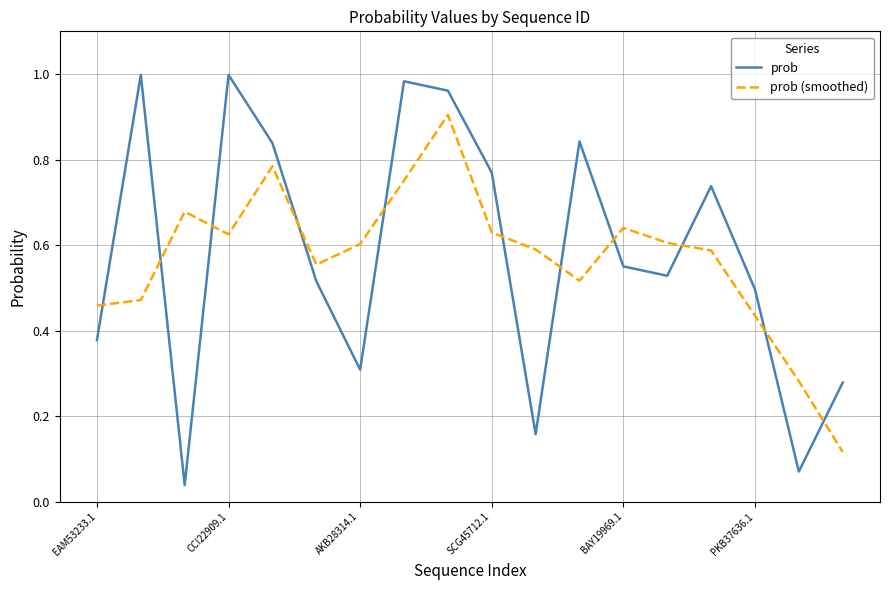

List the series in order of their peak value, highest first.

prob, prob (smoothed)